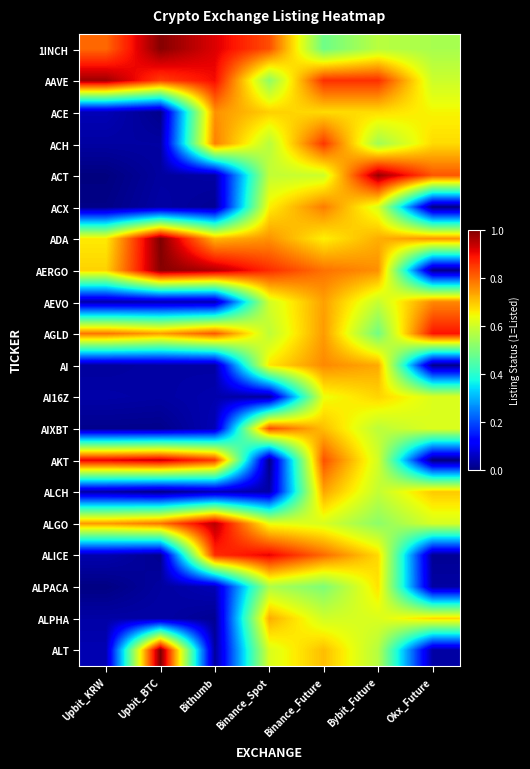

Reading left to right, what are all the values shown in this chart?

1INCH: Upbit_KRW=0.8	Upbit_BTC=1.0	Bithumb=0.9	Binance_Spot=0.8	Binance_Future=0.5	Bybit_Future=0.6	Okx_Future=0.6
AAVE: Upbit_KRW=1.0	Upbit_BTC=0.8	Bithumb=0.9	Binance_Spot=0.5	Binance_Future=0.9	Bybit_Future=0.9	Okx_Future=0.6
ACE: Upbit_KRW=0.0	Upbit_BTC=0.0	Bithumb=0.8	Binance_Spot=0.7	Binance_Future=0.7	Bybit_Future=0.7	Okx_Future=0.6
ACH: Upbit_KRW=0.0	Upbit_BTC=0.0	Bithumb=0.8	Binance_Spot=0.6	Binance_Future=0.9	Bybit_Future=0.5	Okx_Future=0.7
ACT: Upbit_KRW=0.0	Upbit_BTC=0.0	Bithumb=0.0	Binance_Spot=0.6	Binance_Future=0.6	Bybit_Future=1.0	Okx_Future=0.8
ACX: Upbit_KRW=0.0	Upbit_BTC=0.0	Bithumb=0.0	Binance_Spot=0.7	Binance_Future=0.8	Bybit_Future=0.6	Okx_Future=0.0
ADA: Upbit_KRW=0.7	Upbit_BTC=1.0	Bithumb=0.7	Binance_Spot=0.8	Binance_Future=0.7	Bybit_Future=0.7	Okx_Future=0.8
AERGO: Upbit_KRW=0.7	Upbit_BTC=1.0	Bithumb=1.0	Binance_Spot=0.9	Binance_Future=0.8	Bybit_Future=0.8	Okx_Future=0.0
AEVO: Upbit_KRW=0.0	Upbit_BTC=0.0	Bithumb=0.0	Binance_Spot=0.6	Binance_Future=0.7	Bybit_Future=0.6	Okx_Future=0.8
AGLD: Upbit_KRW=0.8	Upbit_BTC=0.7	Bithumb=0.8	Binance_Spot=0.6	Binance_Future=0.7	Bybit_Future=0.5	Okx_Future=0.9
AI: Upbit_KRW=0.0	Upbit_BTC=0.0	Bithumb=0.0	Binance_Spot=0.7	Binance_Future=0.8	Bybit_Future=0.7	Okx_Future=0.0
AI16Z: Upbit_KRW=0.0	Upbit_BTC=0.0	Bithumb=0.0	Binance_Spot=0.0	Binance_Future=0.6	Bybit_Future=0.7	Okx_Future=0.6
AIXBT: Upbit_KRW=0.0	Upbit_BTC=0.0	Bithumb=0.0	Binance_Spot=0.8	Binance_Future=0.7	Bybit_Future=0.6	Okx_Future=0.6
AKT: Upbit_KRW=0.9	Upbit_BTC=0.9	Bithumb=0.8	Binance_Spot=0.0	Binance_Future=0.8	Bybit_Future=0.6	Okx_Future=0.0
ALCH: Upbit_KRW=0.0	Upbit_BTC=0.0	Bithumb=0.0	Binance_Spot=0.0	Binance_Future=0.7	Bybit_Future=0.6	Okx_Future=0.7
ALGO: Upbit_KRW=0.7	Upbit_BTC=0.8	Bithumb=1.0	Binance_Spot=0.6	Binance_Future=0.6	Bybit_Future=0.5	Okx_Future=0.6
ALICE: Upbit_KRW=0.0	Upbit_BTC=0.0	Bithumb=0.9	Binance_Spot=0.9	Binance_Future=0.8	Bybit_Future=0.7	Okx_Future=0.0
ALPACA: Upbit_KRW=0.0	Upbit_BTC=0.0	Bithumb=0.0	Binance_Spot=0.6	Binance_Future=0.5	Bybit_Future=0.7	Okx_Future=0.0
ALPHA: Upbit_KRW=0.0	Upbit_BTC=0.0	Bithumb=0.0	Binance_Spot=0.7	Binance_Future=0.6	Bybit_Future=0.6	Okx_Future=0.7
ALT: Upbit_KRW=0.0	Upbit_BTC=1.0	Bithumb=0.0	Binance_Spot=0.6	Binance_Future=0.7	Bybit_Future=0.6	Okx_Future=0.0